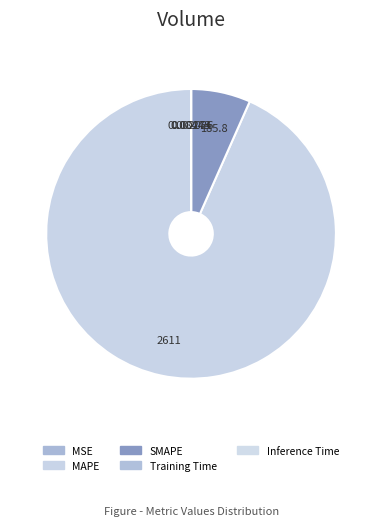

What is the largest slice in the pie chart?

MAPE